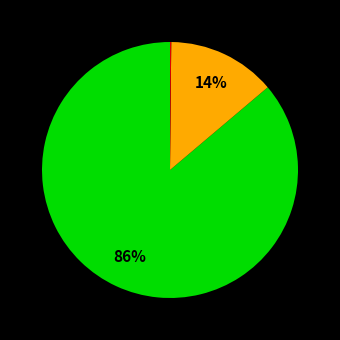

Is there any slice that represents more than half of the pie?

Yes